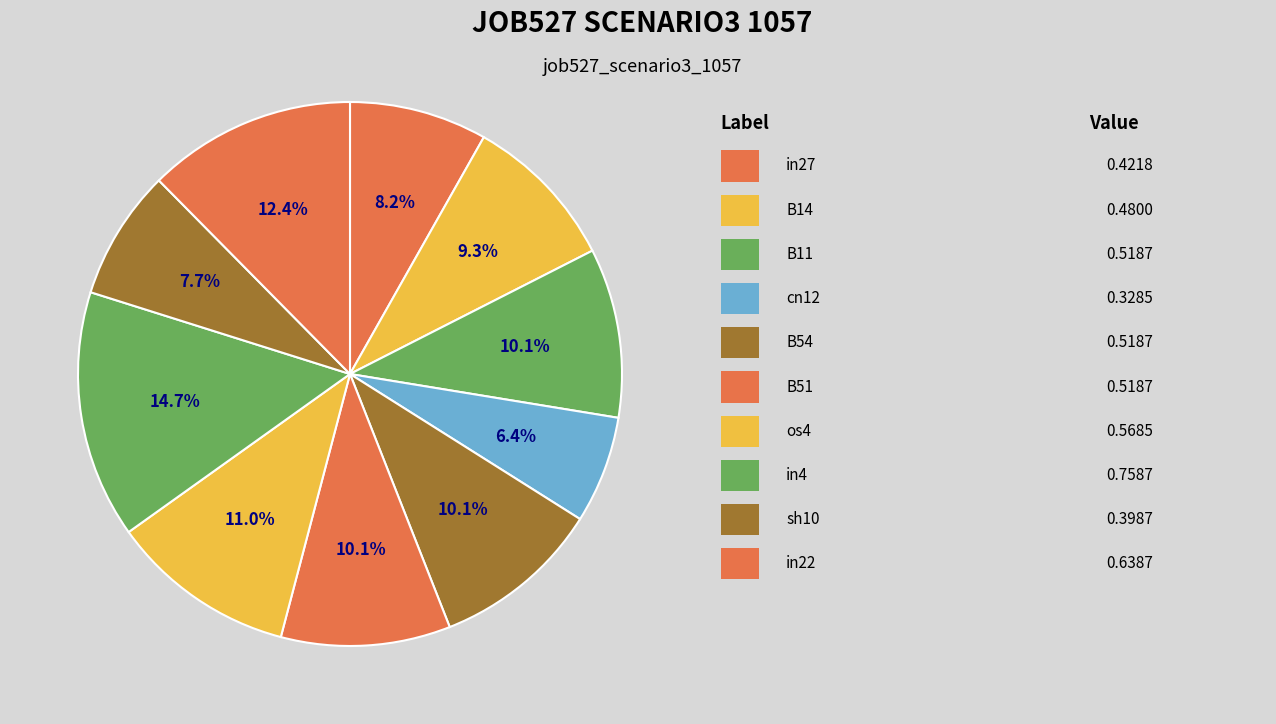

Count the number of slices in the pie.

10